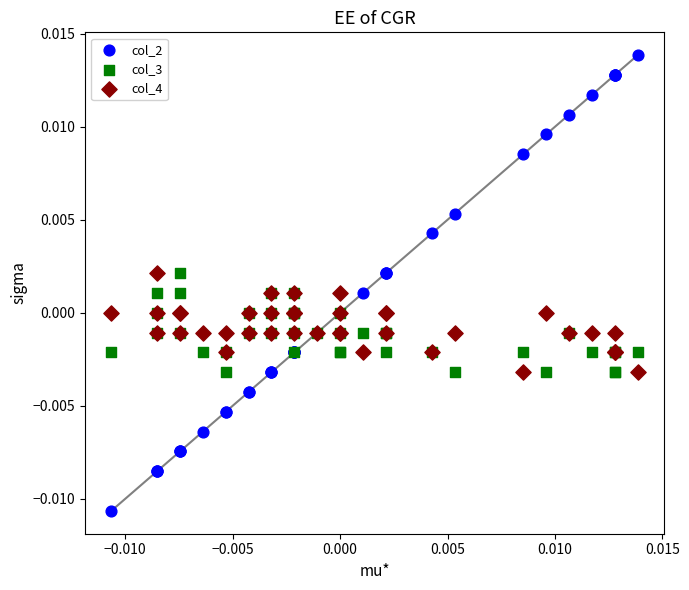

Which series reaches the maximum Y coordinate?

col_2